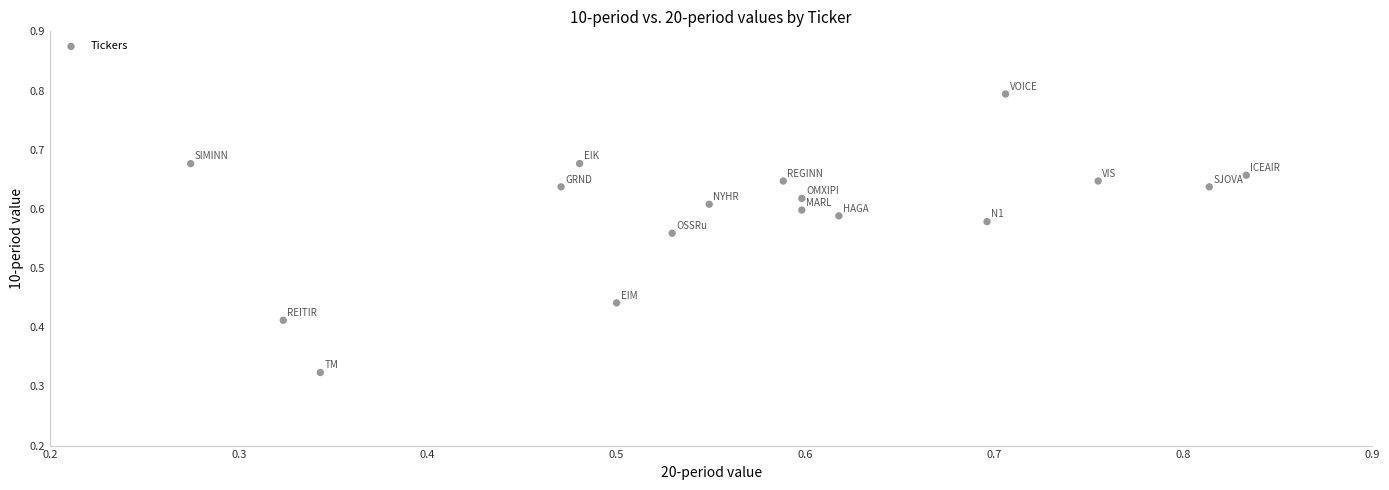

What is the range of Y values (max minus min)?

0.5